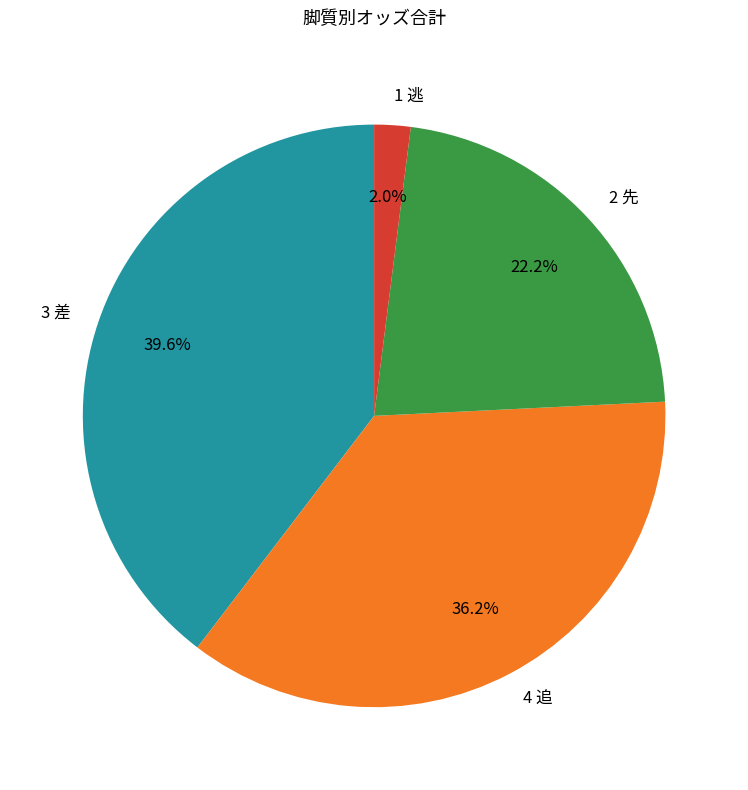

How many slices are in this pie chart?

4